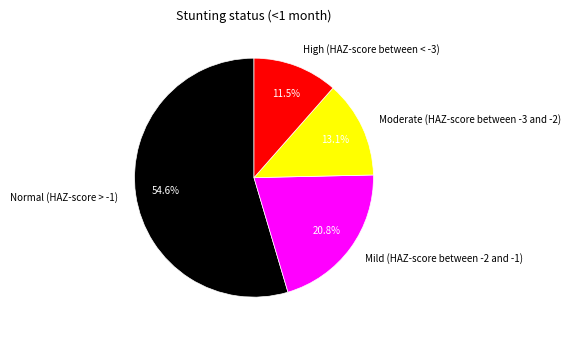

To the nearest percent, what portion does Normal (HAZ-score > -1) represent?

55%